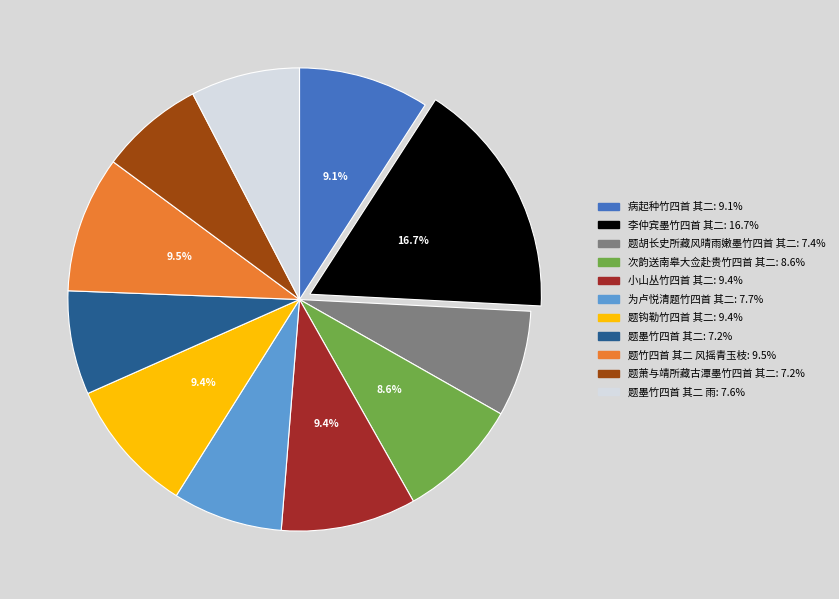

Is there any slice that represents more than half of the pie?

No